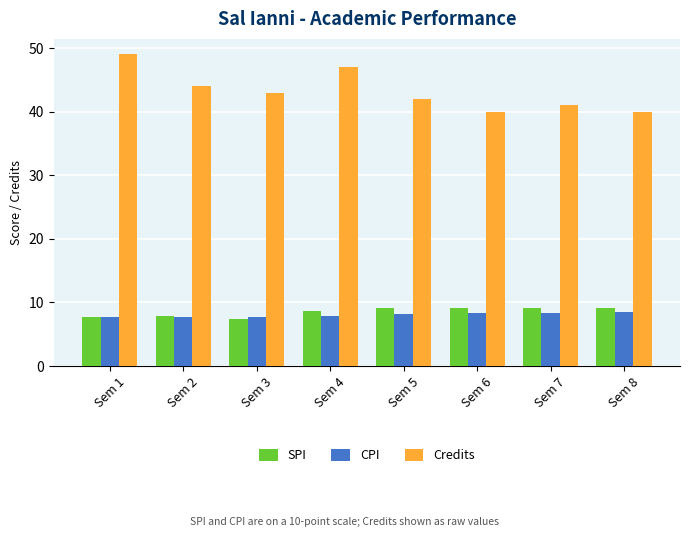

What is the minimum value shown in the chart?

7.5